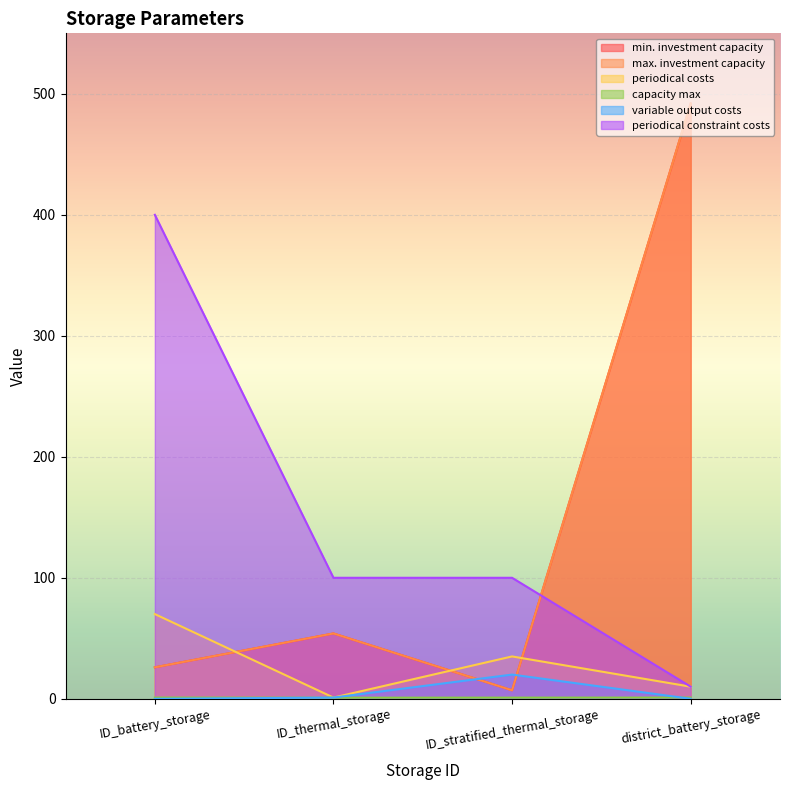

What is the difference between the maximum and minimum values in the max. investment capacity series?

485.0